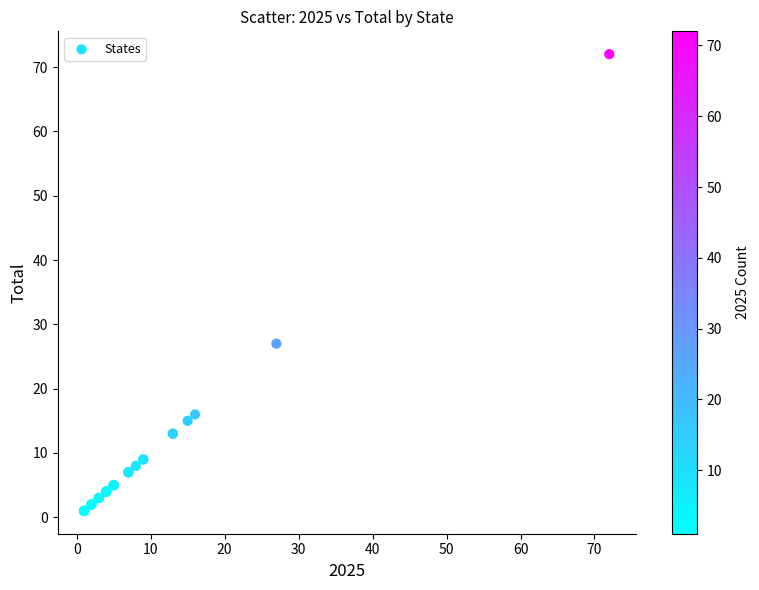

What Y value in the scatter plot is closest to 36?

27